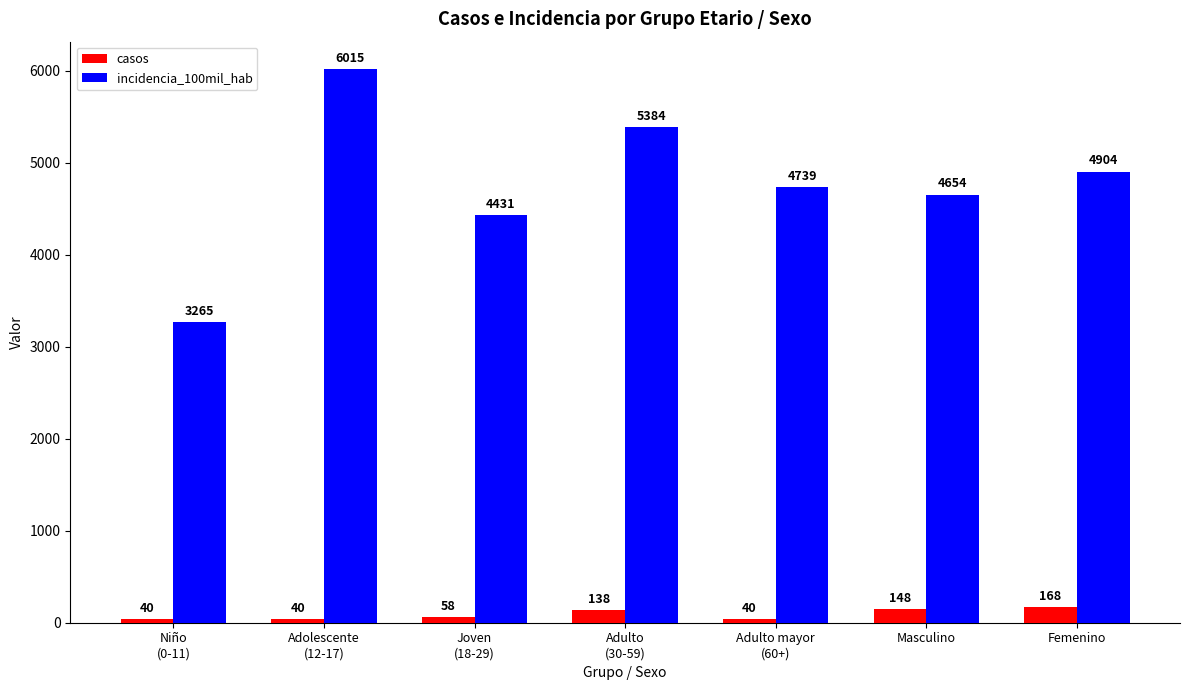

Which series changed the most between Adolescente
(12-17) and Adulto
(30-59)?

incidencia_100mil_hab